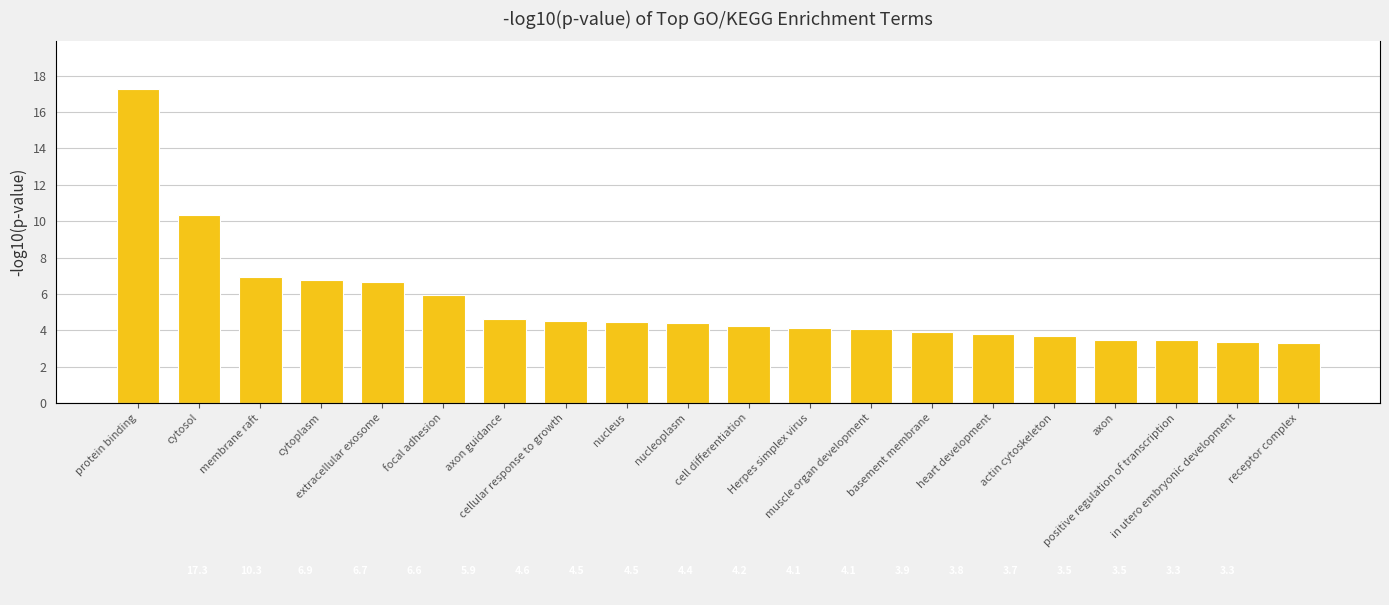

What is the change in value from focal adhesion to axon?

-2.5